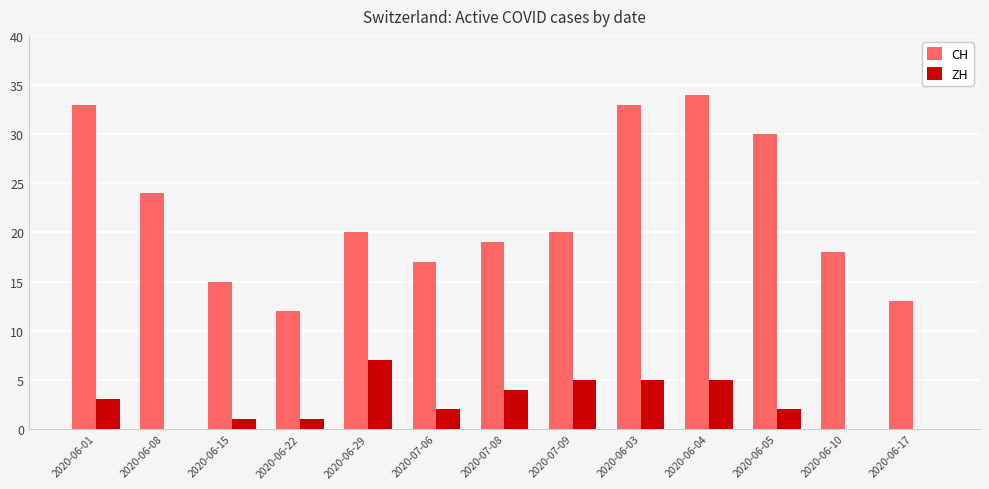

Is the value of ZH at 2020-06-01 greater than the value of CH at 2020-06-08?

No